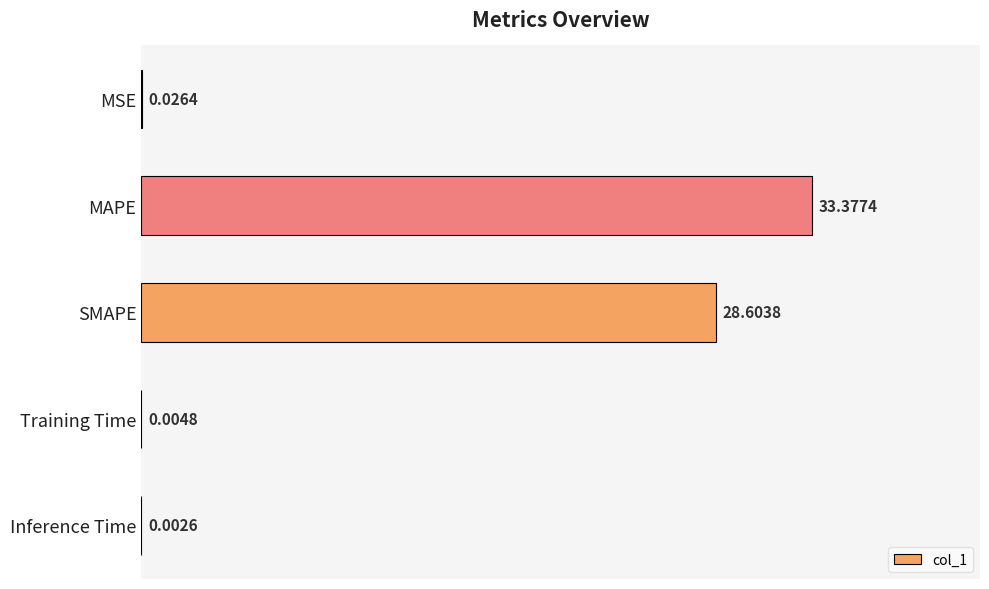

Which category has the highest value across all series?

MAPE